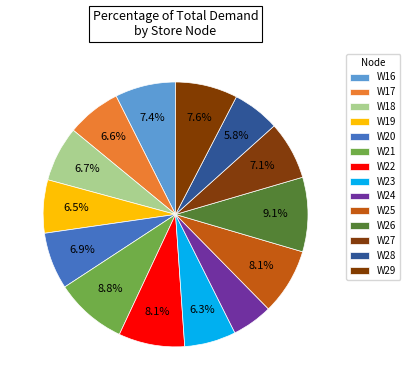

Is it true that W27 is 7% of the pie?

True